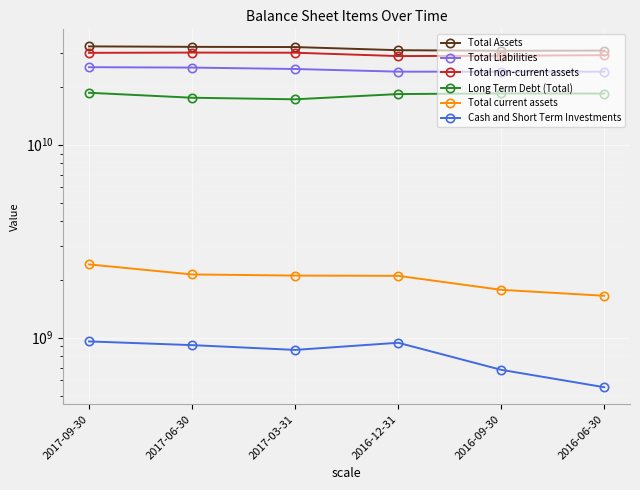

True or false: Cash and Short Term Investments has more than 2 interior local peaks.

False